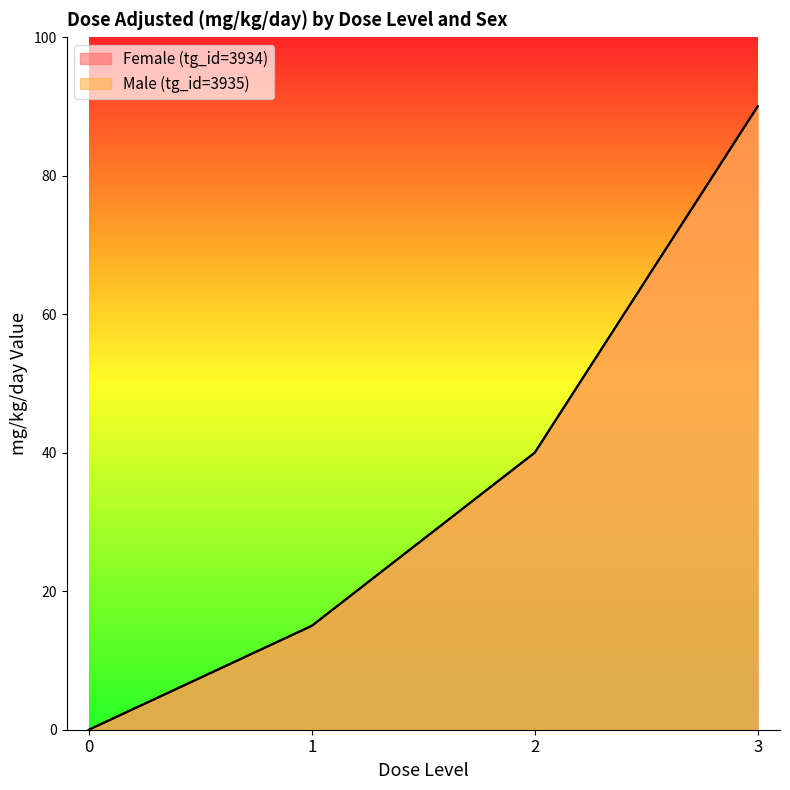

At how many categories does at least one series exceed 51?

1